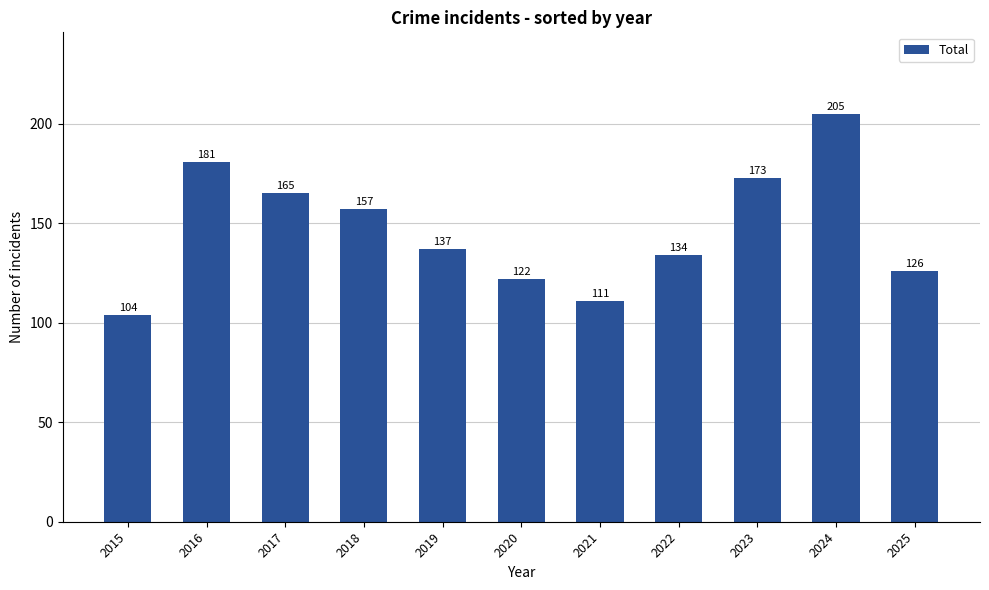

What is the change in value from 2016 to 2023?

-8